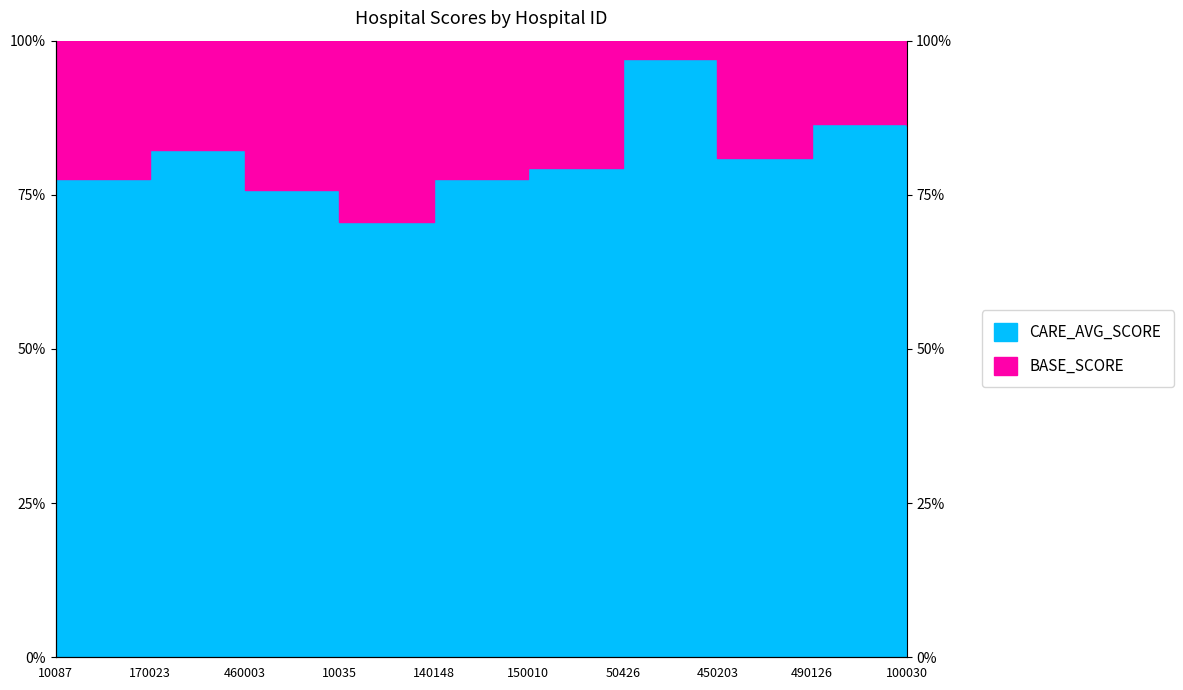

At which label does the data first exceed 80?

170023